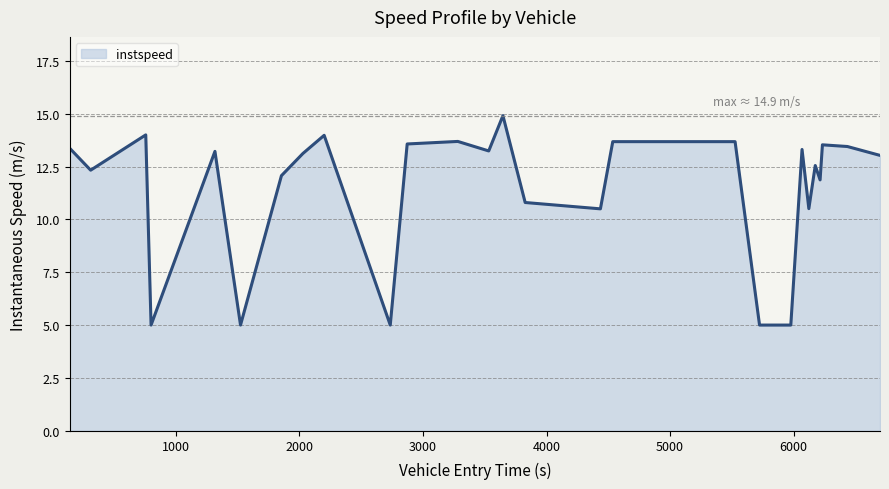

What is the maximum value shown in the chart?

14.9